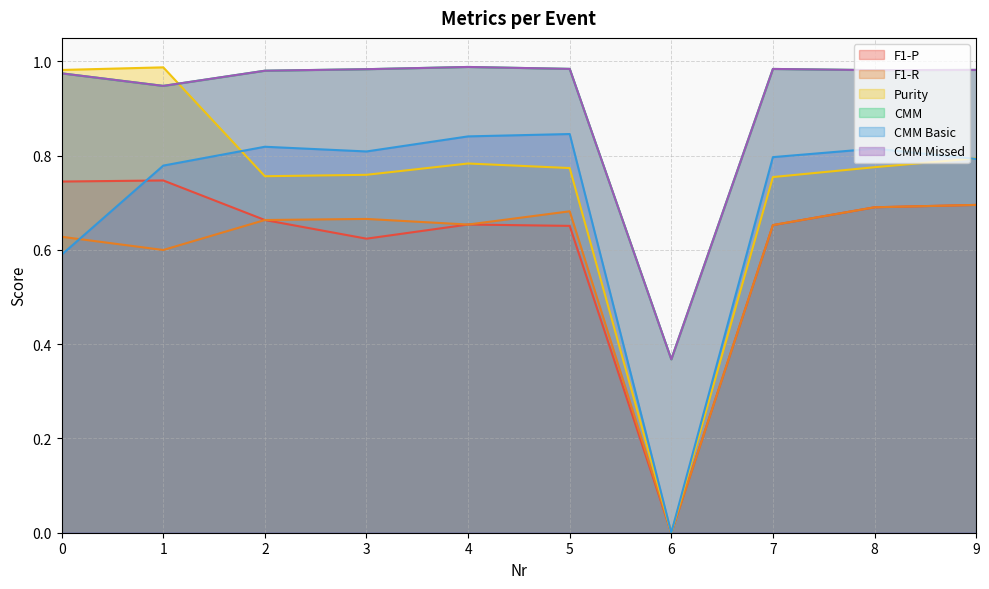

In Purity, how many points are higher than both neighbors (excluding endpoints)?

2